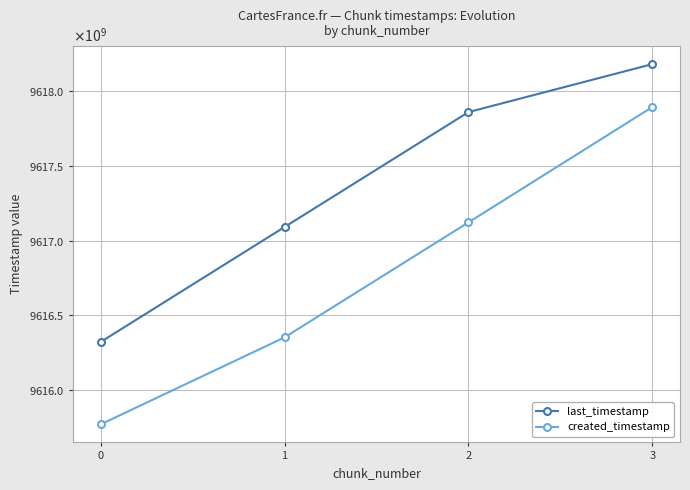

What are all the series names shown in the legend?

last_timestamp, created_timestamp